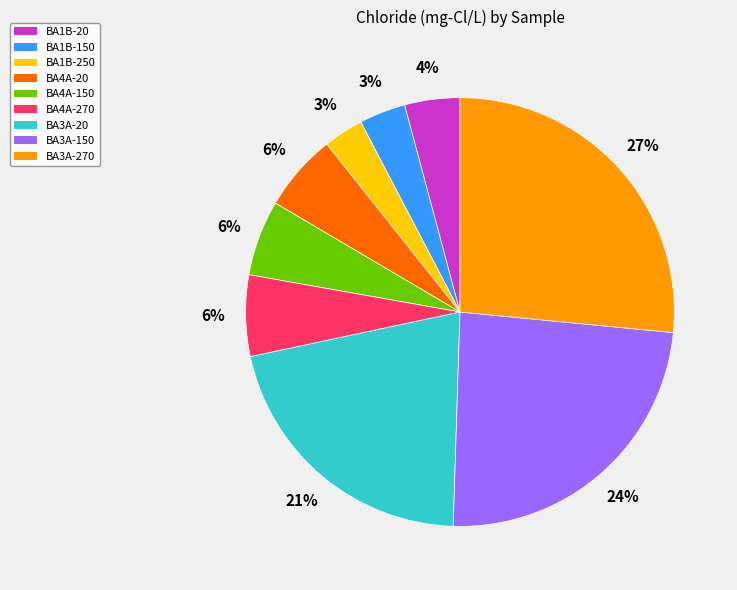

Which slice is the largest?

BA3A-270